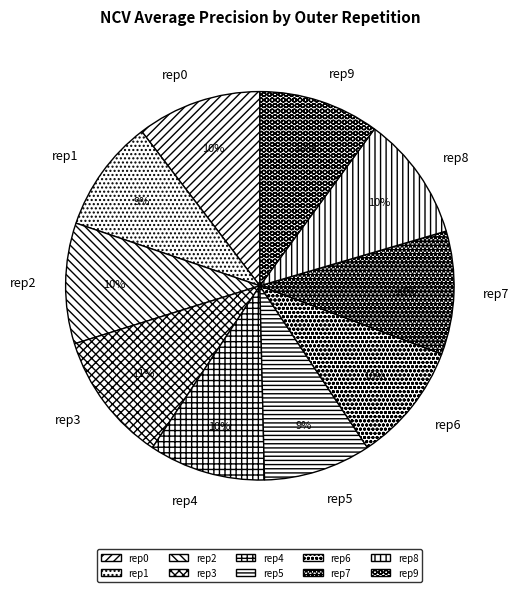

True or false: rep8 accounts for 24% of the total.

False